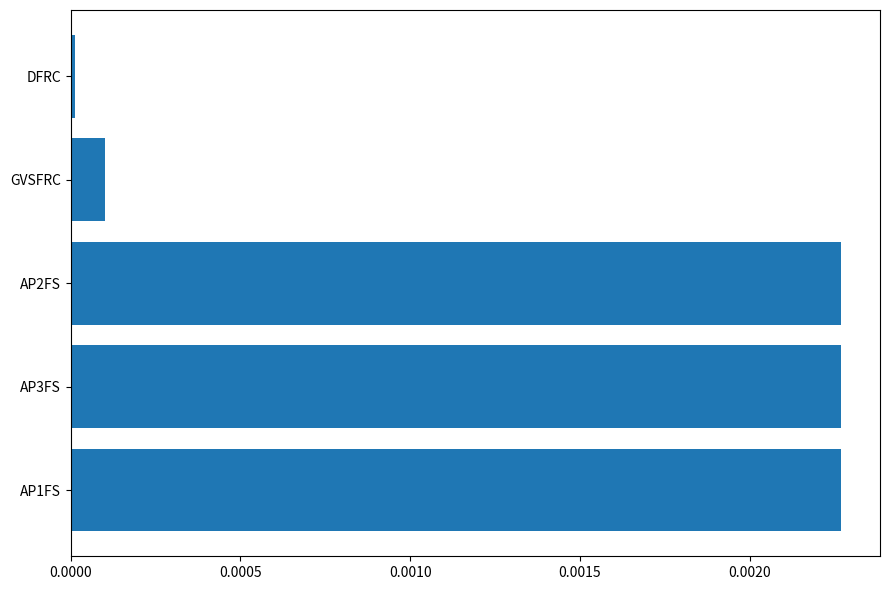

Is it true that the value at AP2FS is 0.0?

True